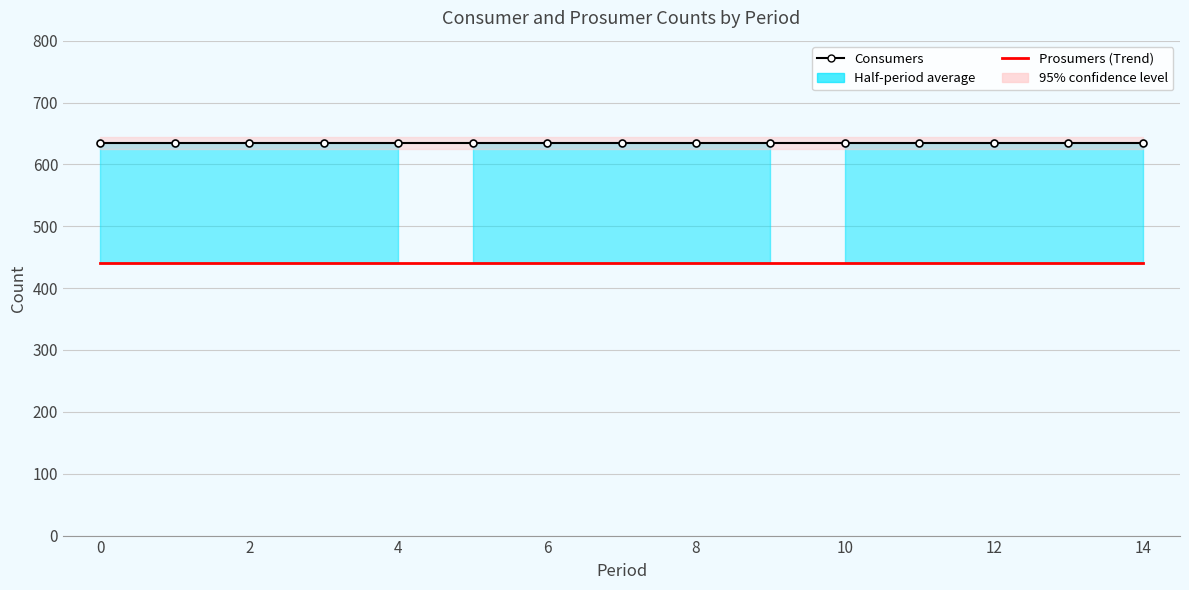

How many lines are shown in the chart?

2